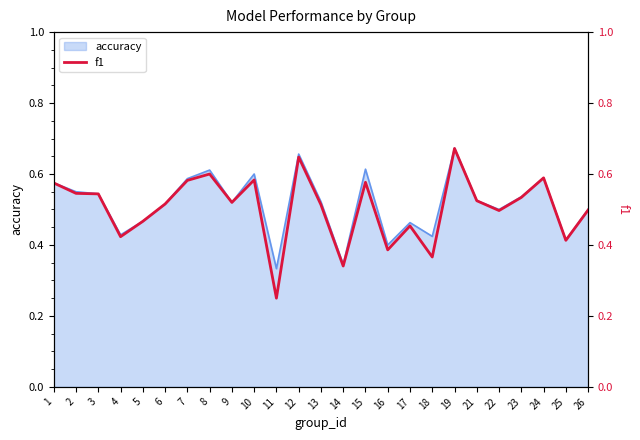

Which has a higher value, 16 or 3?

3